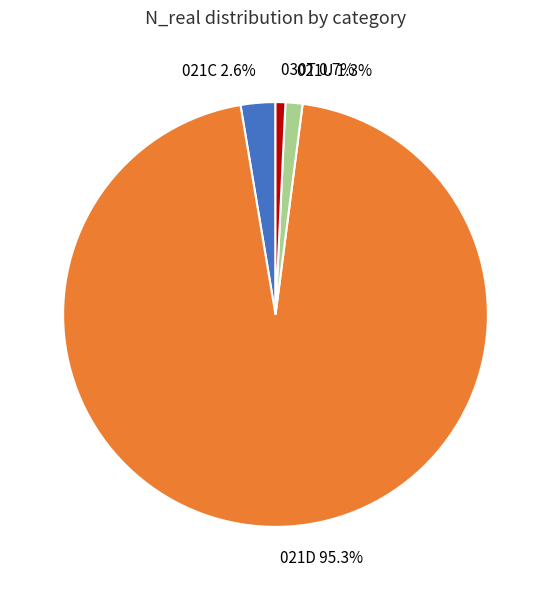

Approximately how many times larger is the value at 030T compared to 021C?

0.3